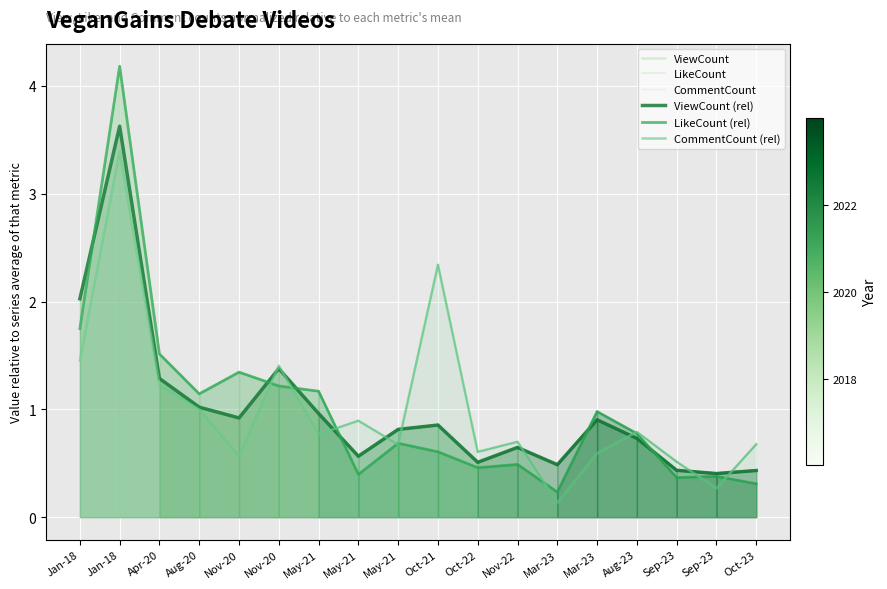

Is the value of ViewCount at Aug-20 greater than the value of LikeCount at Oct-21?

Yes